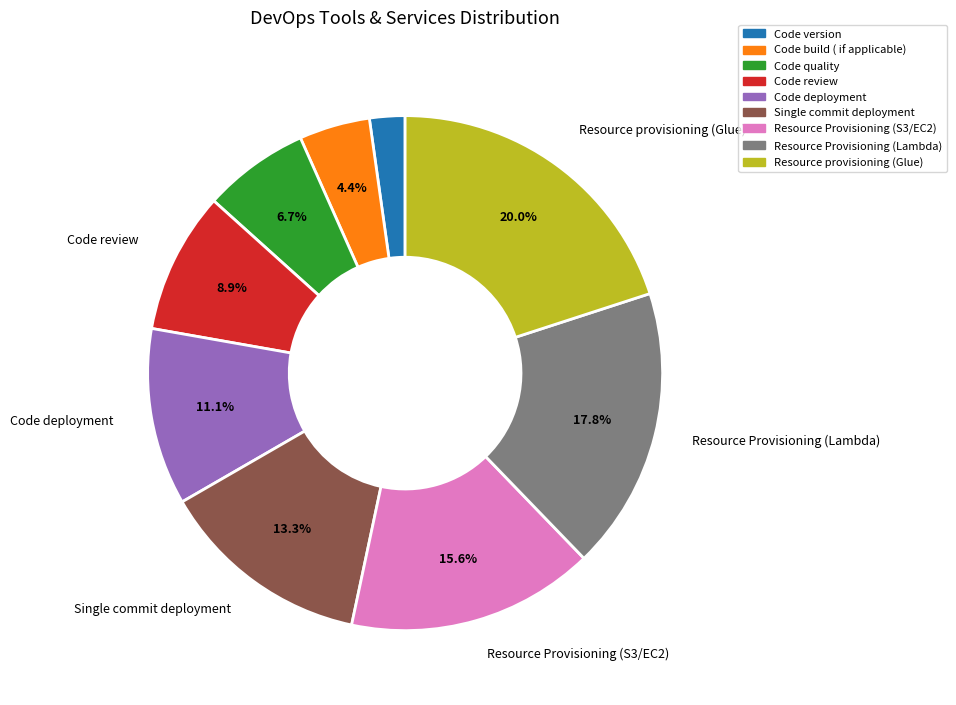

How much of the chart is everything except Code review?

91.1%